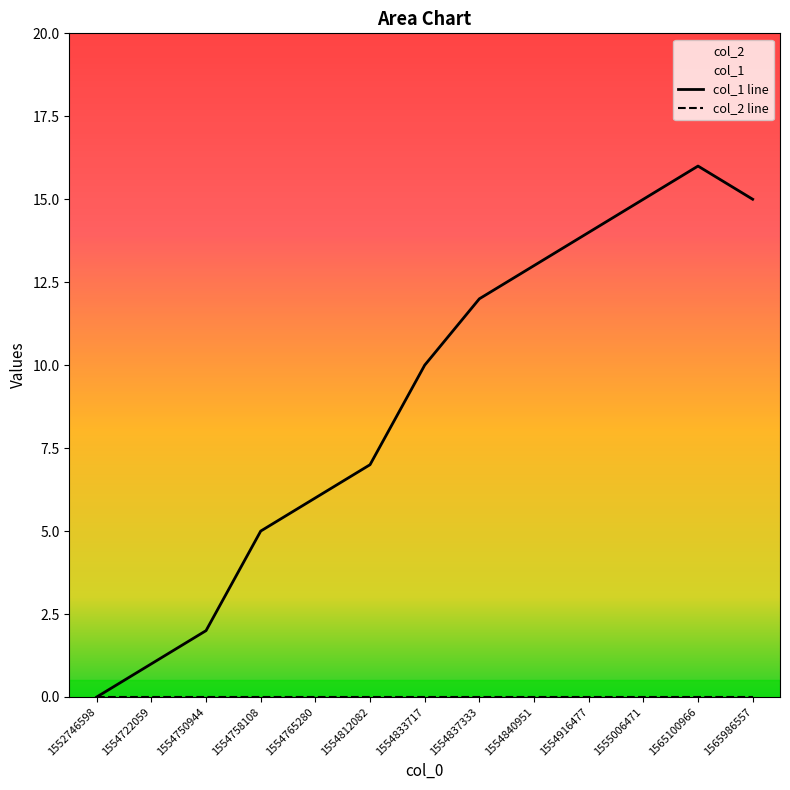

Which has a higher value, 1555006471 or 1554833717?

1555006471